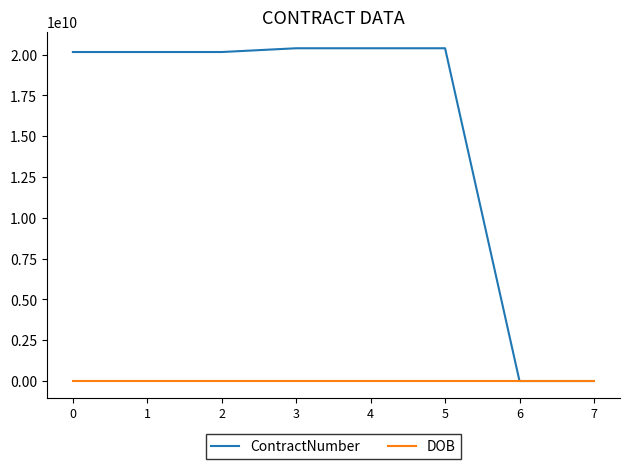

The ContractNumber series shows 20387854719 at 5. True or false?

True